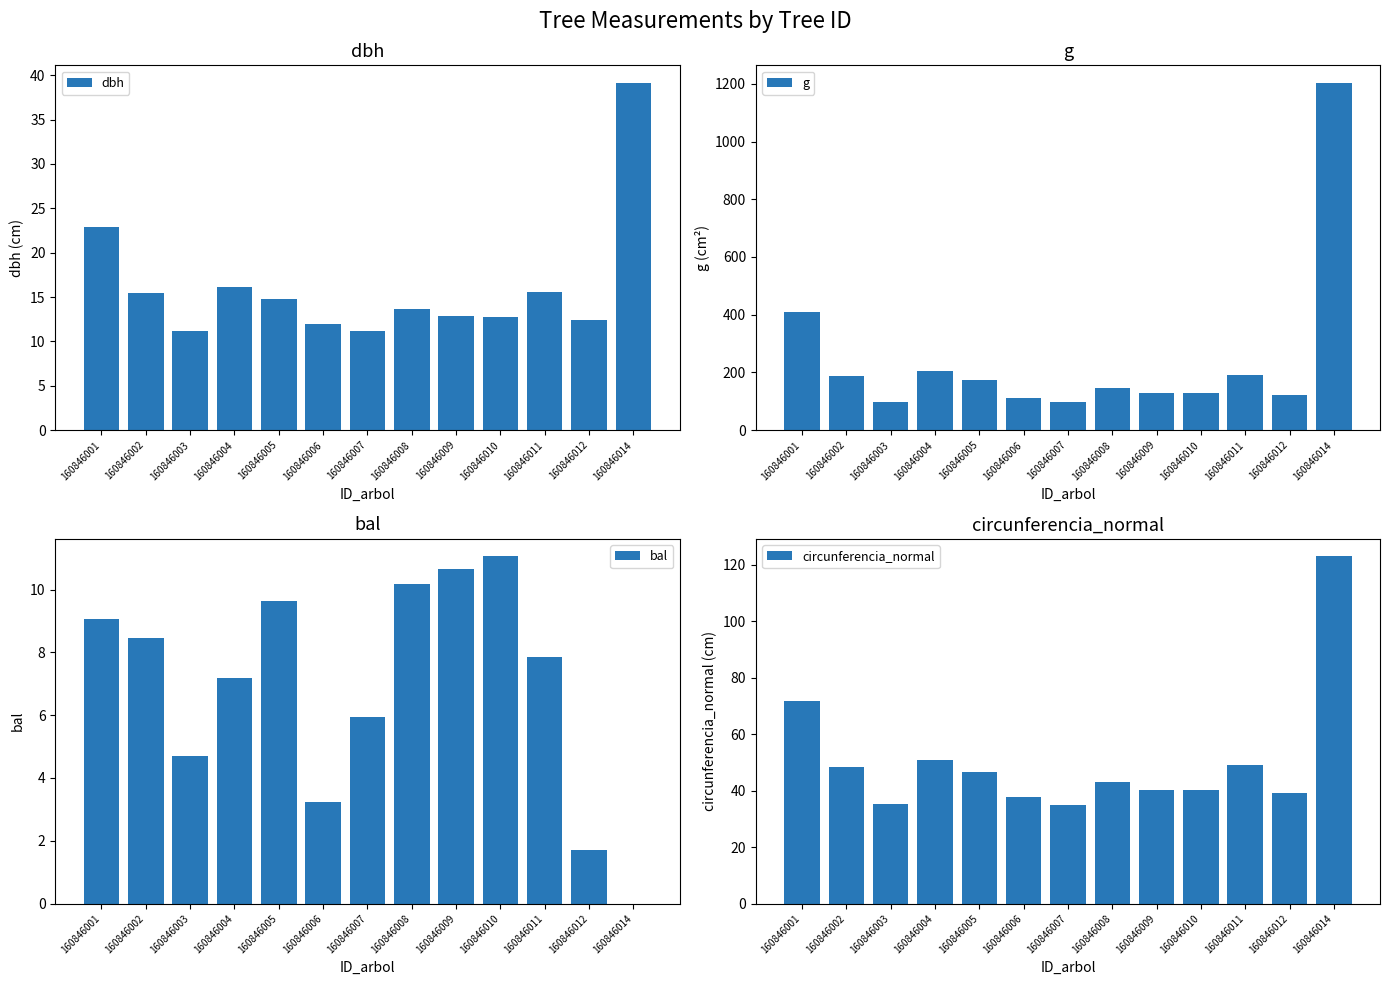

What is the minimum value for dbh?

11.2